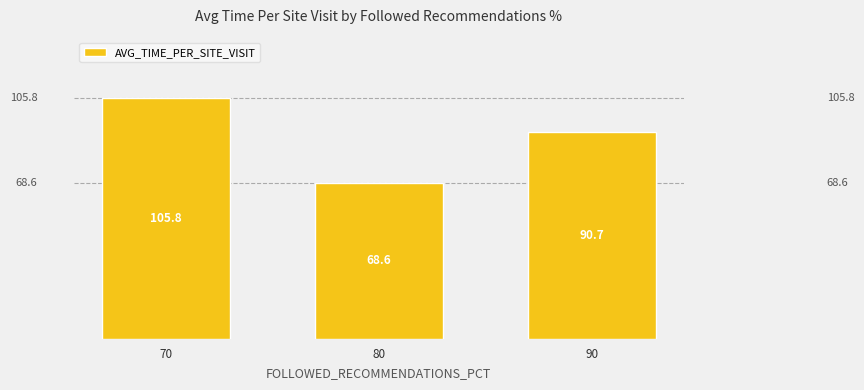

Which has a higher value, 70 or 90?

70